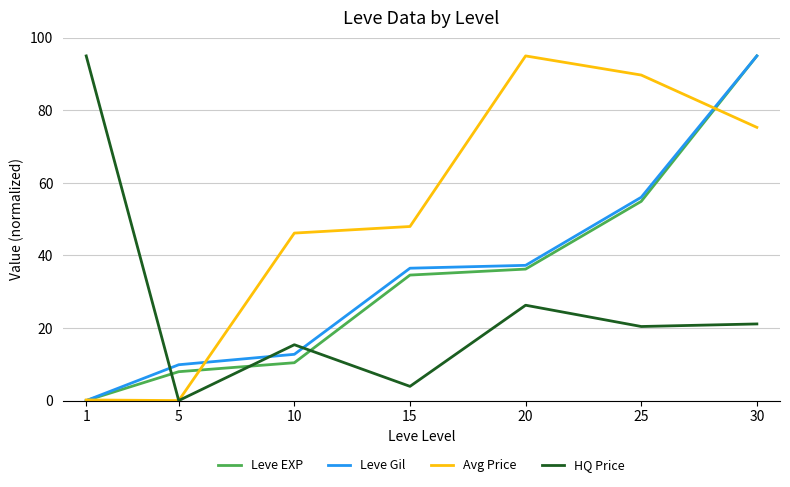

What is the difference between the second highest and second lowest values in the Leve EXP series?

47.0